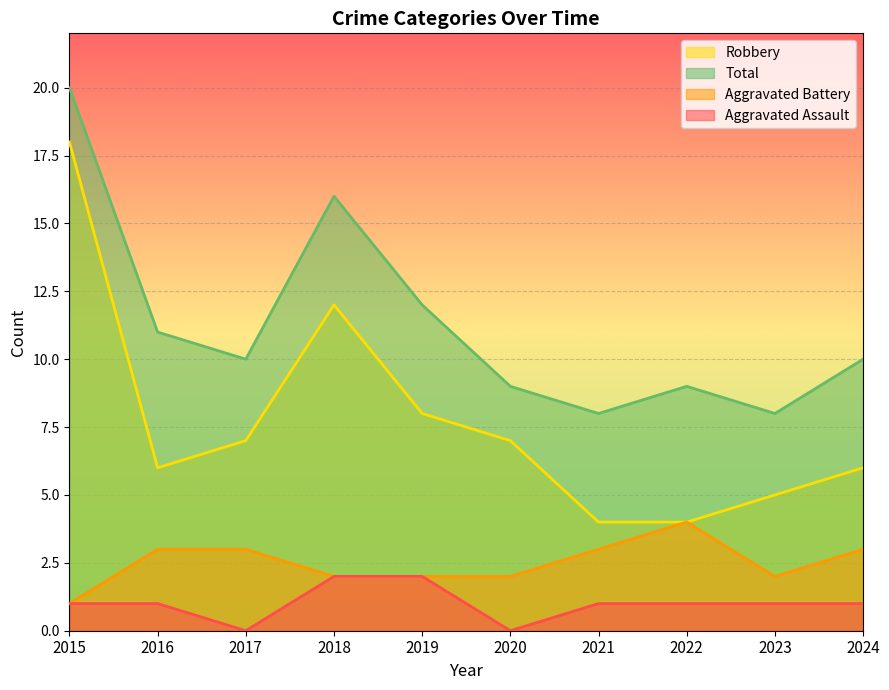

Which series changed the most between 2015 and 2022?

Robbery